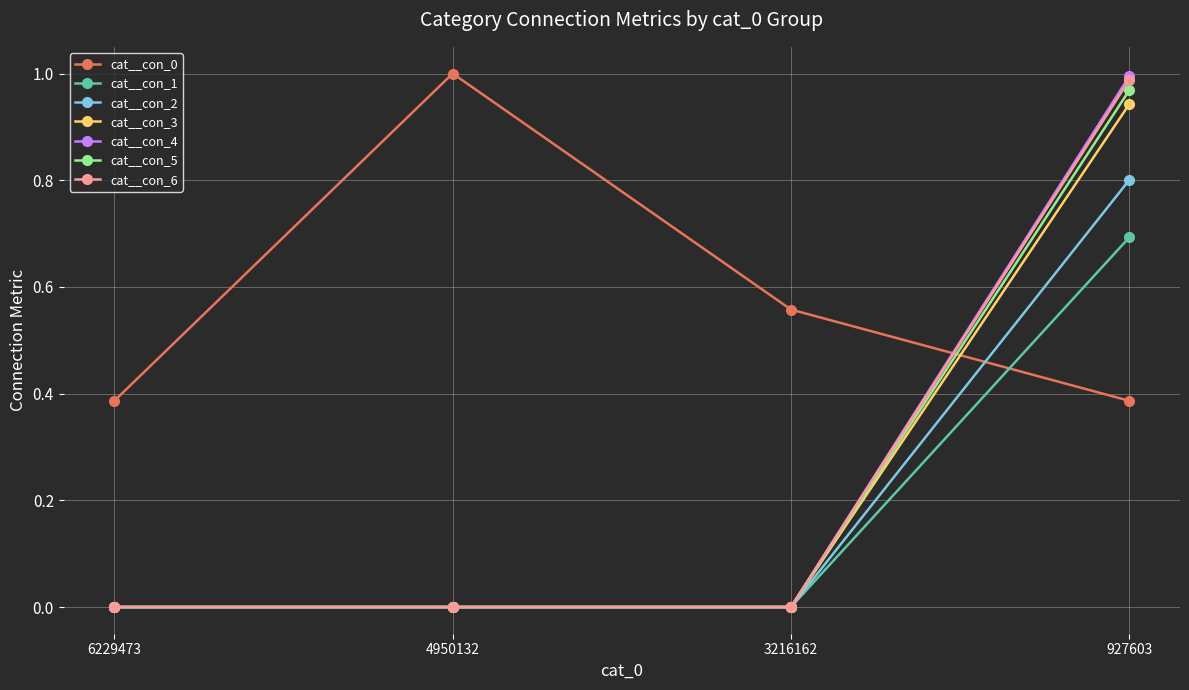

At which category is the sum across all series the highest?

927603